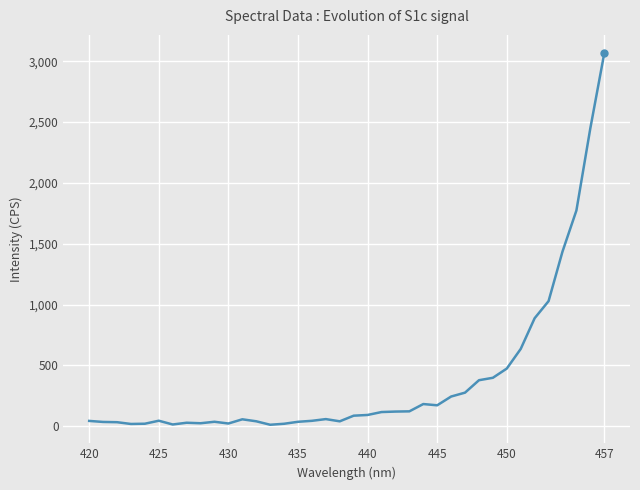

What is the value of the 38th point from the left?

3063.3